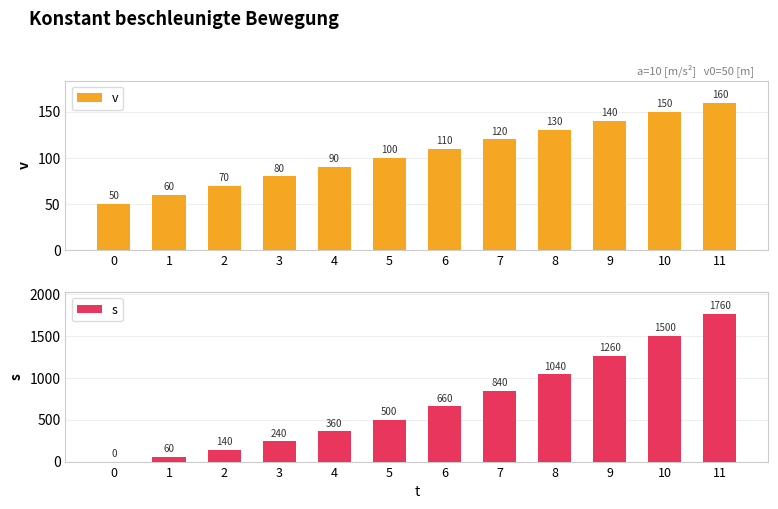

What is the spread (max minus min) of values at 4?

270